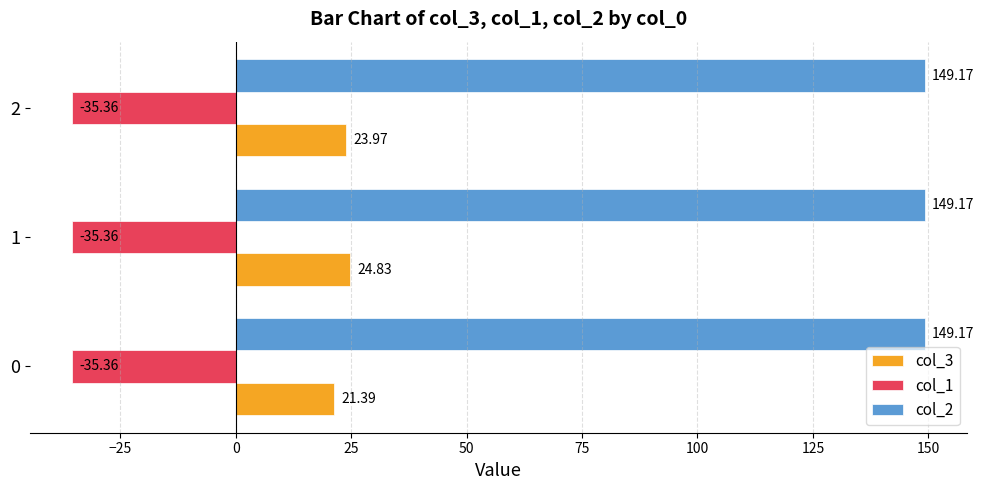

Which series has the largest total across all categories?

col_2